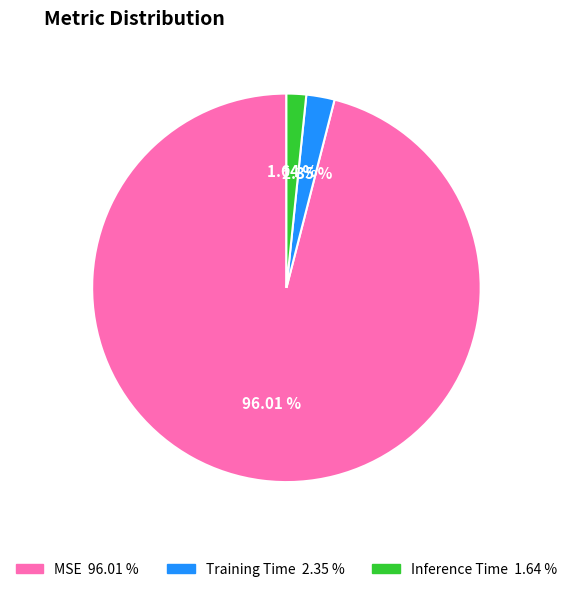

Is MSE the majority of the pie?

Yes